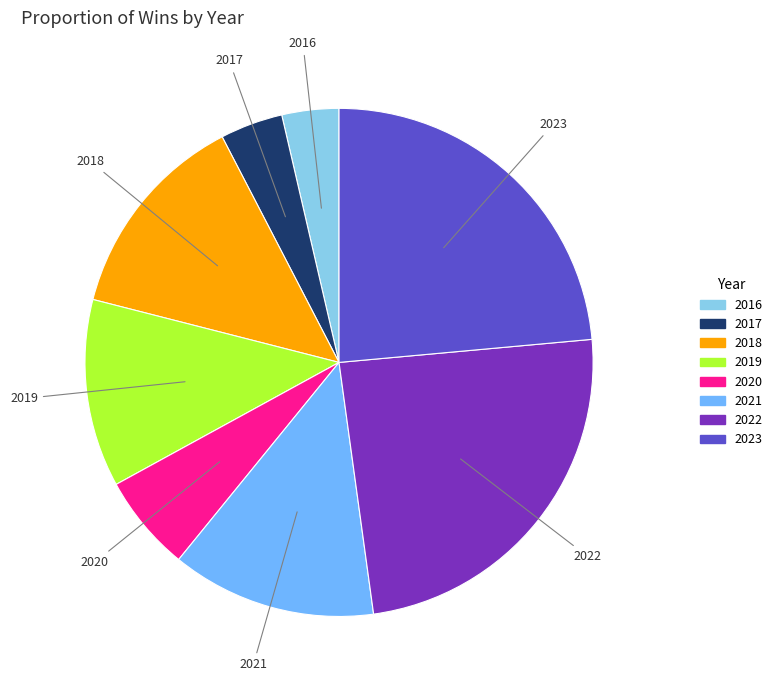

True or false: 2023 accounts for 33% of the total.

False